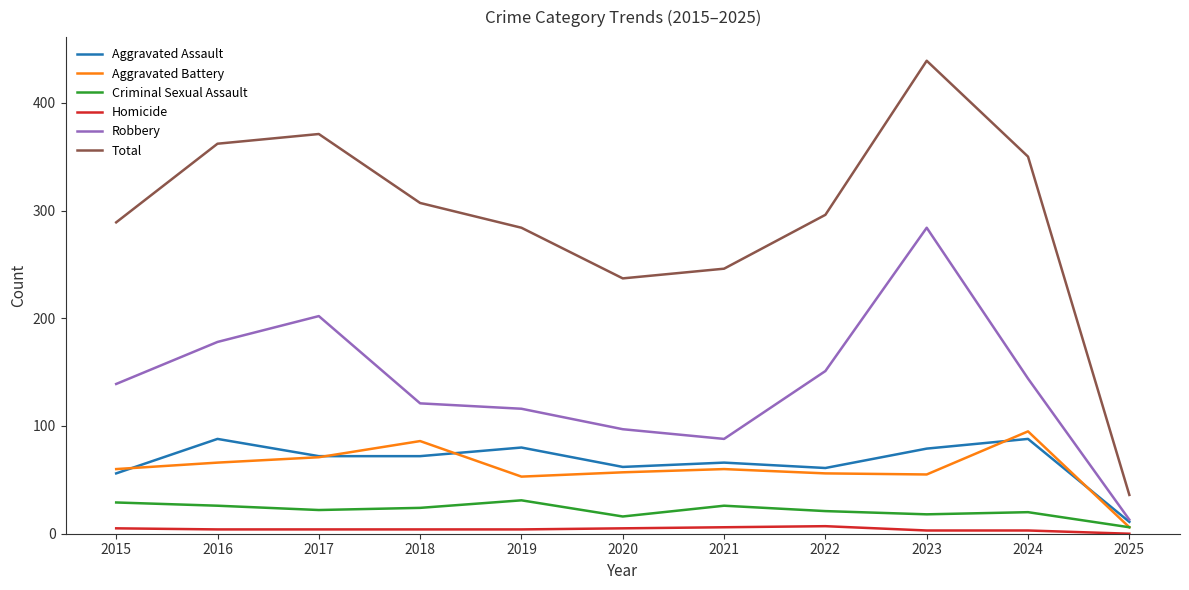

The value of Criminal Sexual Assault at 2020 is 16. True or false?

True